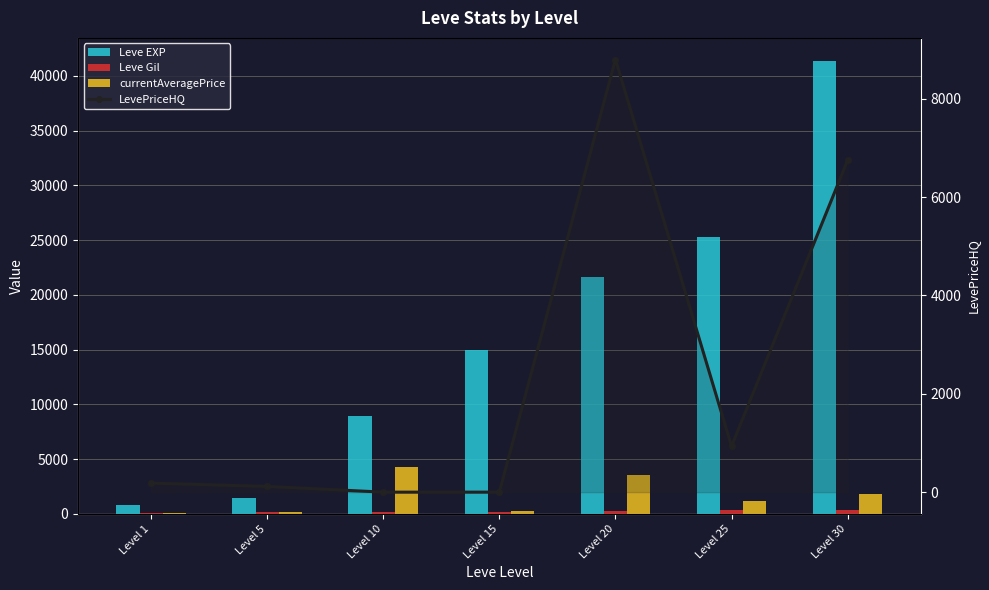

What is the sum of all Leve Gil values?

1602.0